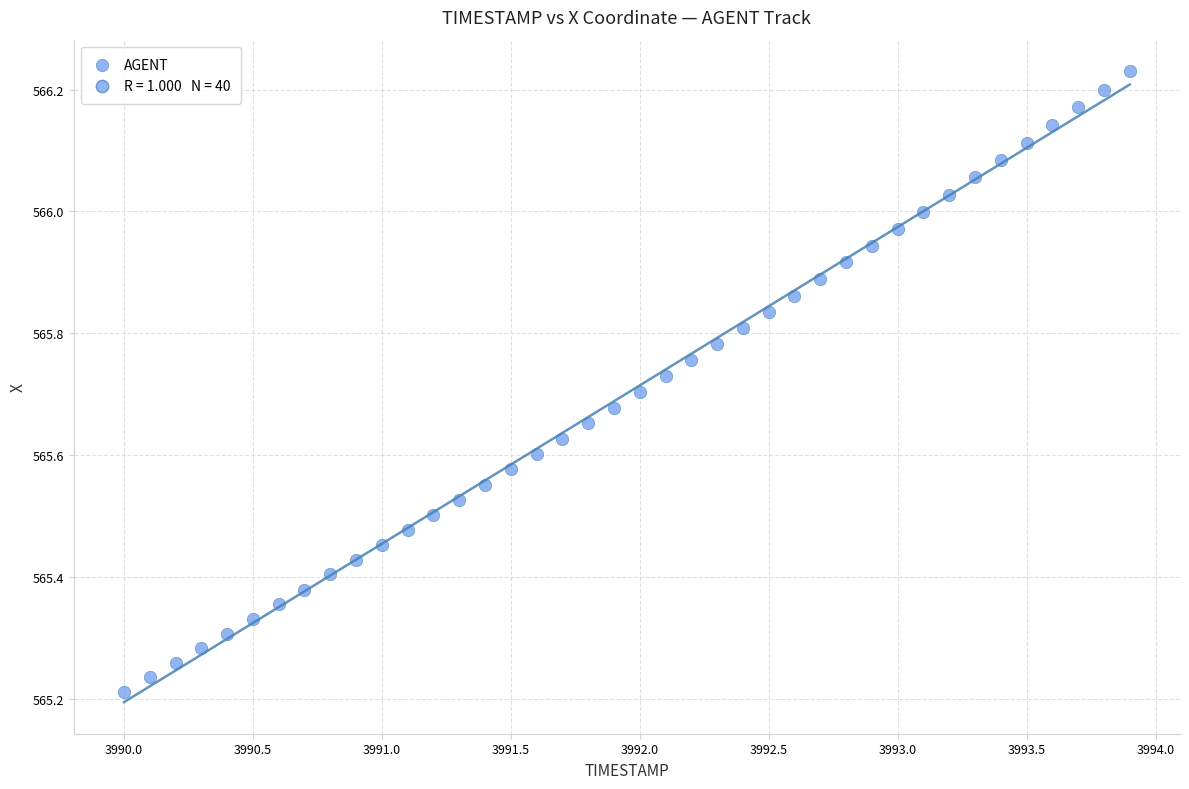

What is the range of X values (max minus min)?

3.9